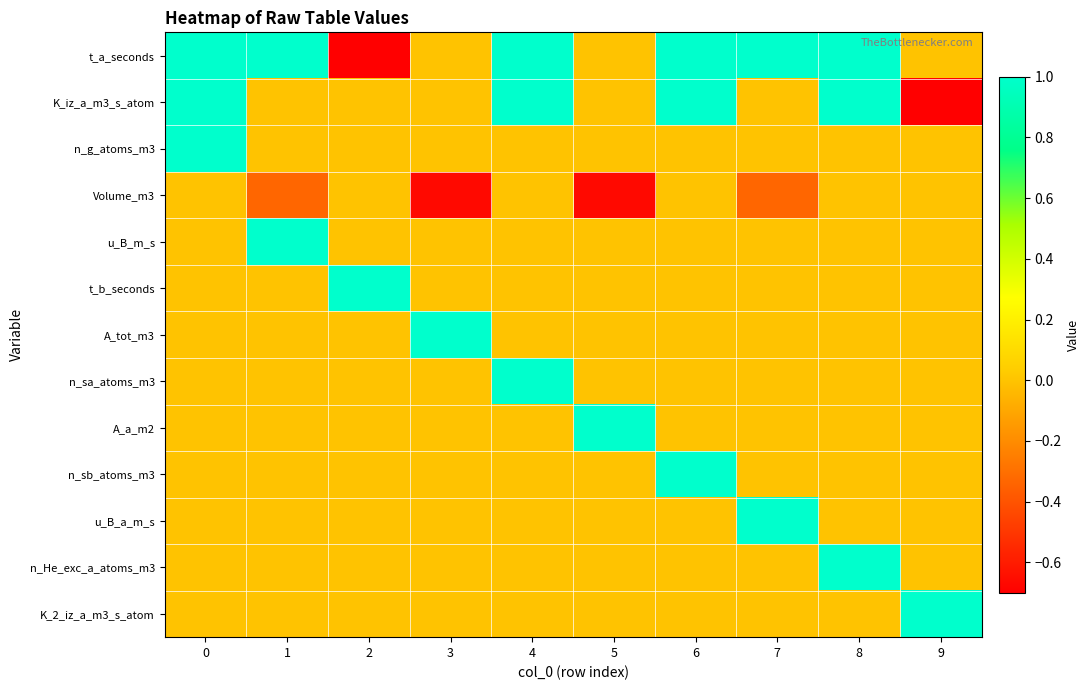

At how many categories does at least one series exceed 0?

10